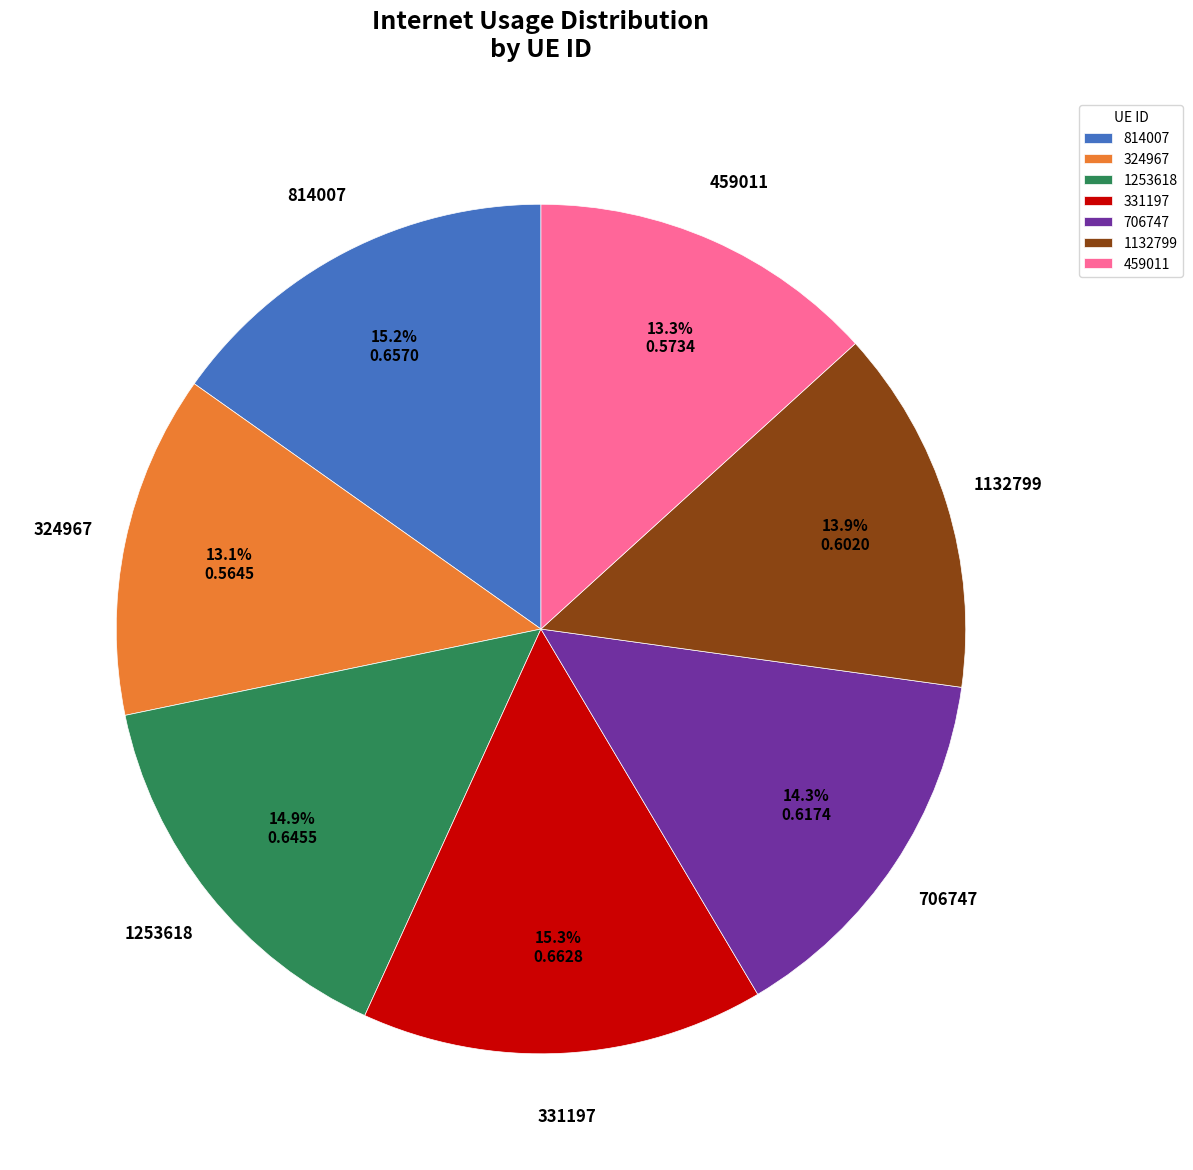

What percentage is the 706747 slice, to the nearest percent?

14%